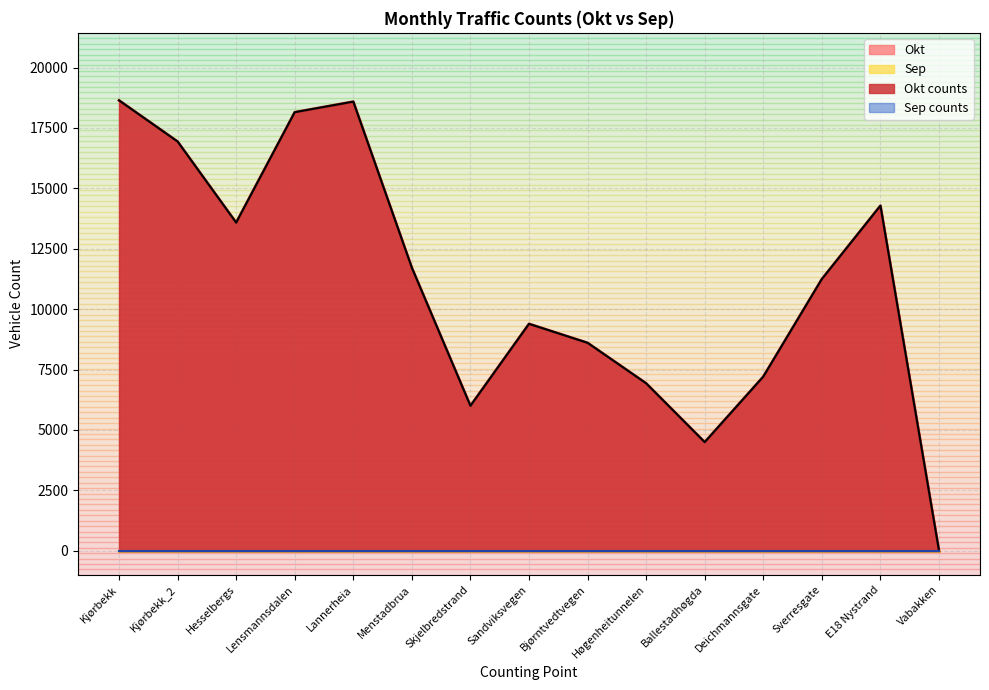

How many values are above zero?

14